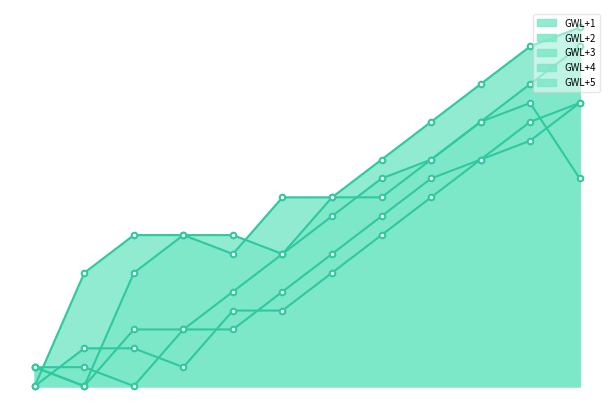

Is it true that GWL+4 equals 0.1 at 8?

True